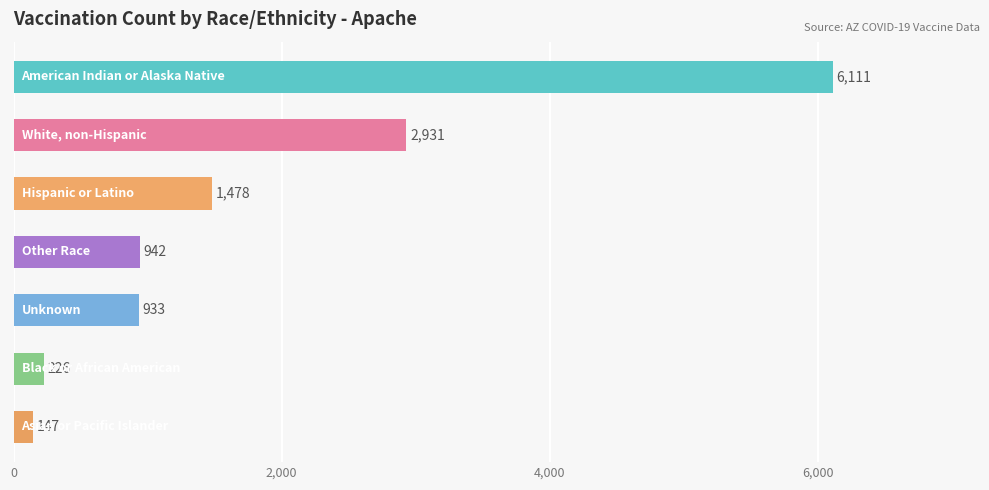

What is the greatest value displayed?

6111